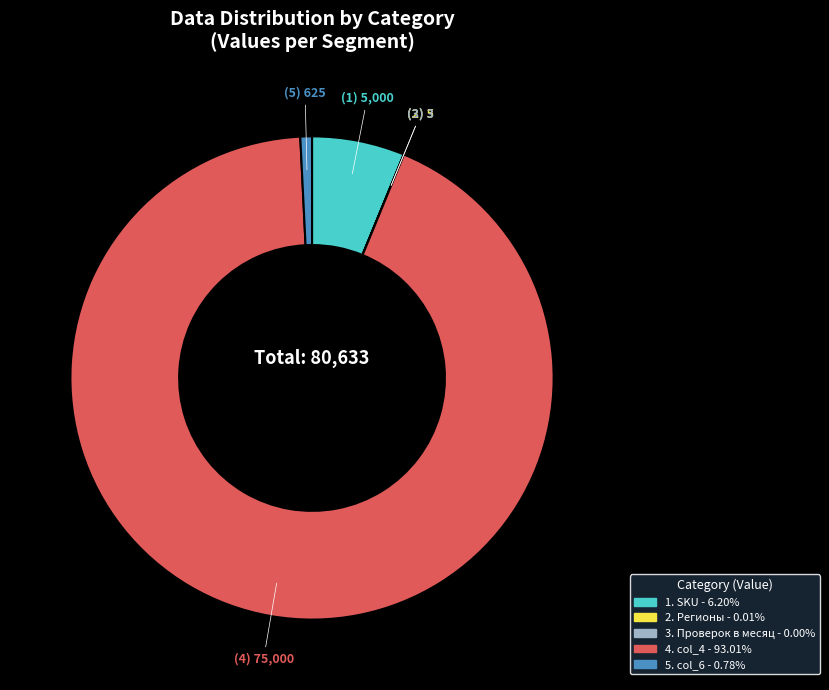

Is there a majority slice in this chart?

Yes